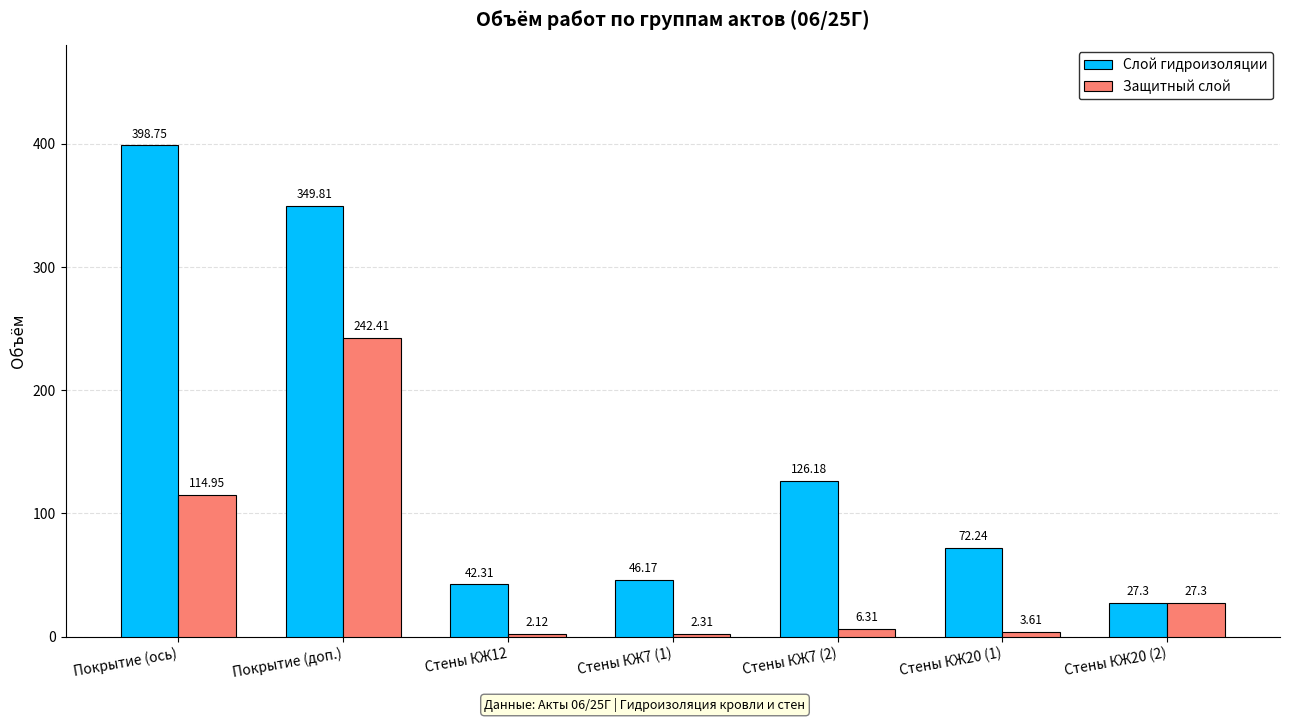

How many groups of bars are there?

7